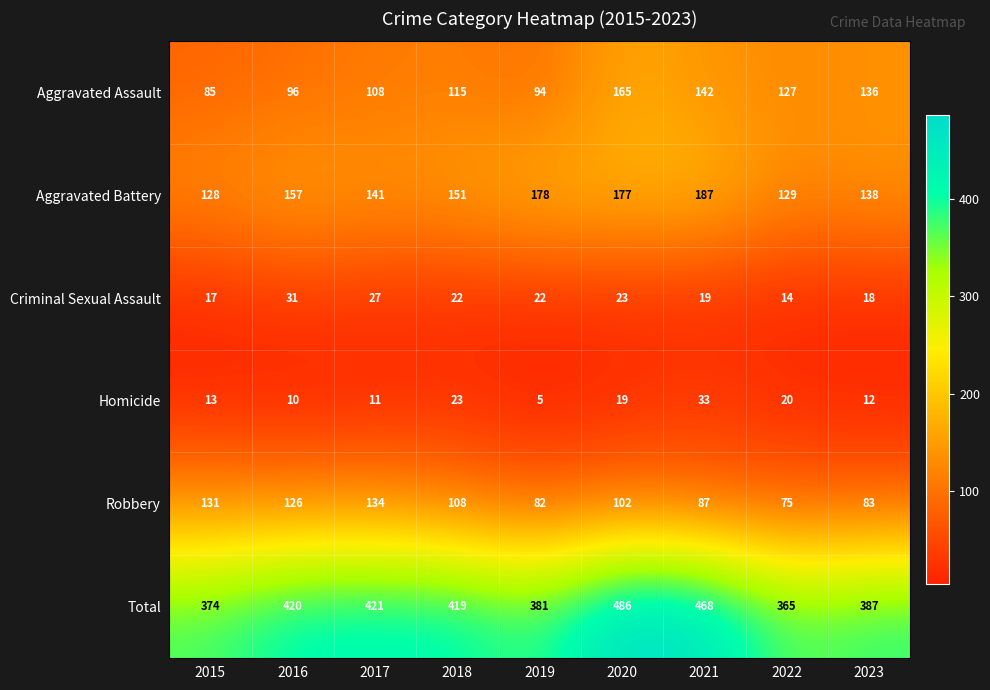

What is the sum of all Total values?

3721